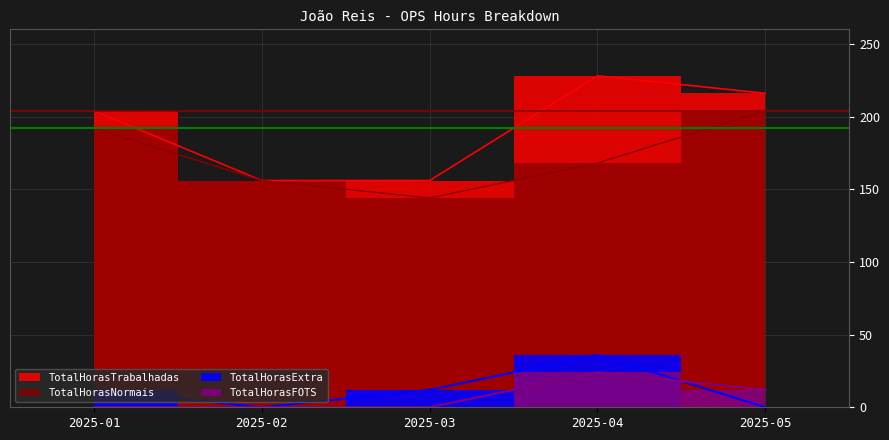

What is the value of the TotalHorasExtra point at the 3rd from the left?

12